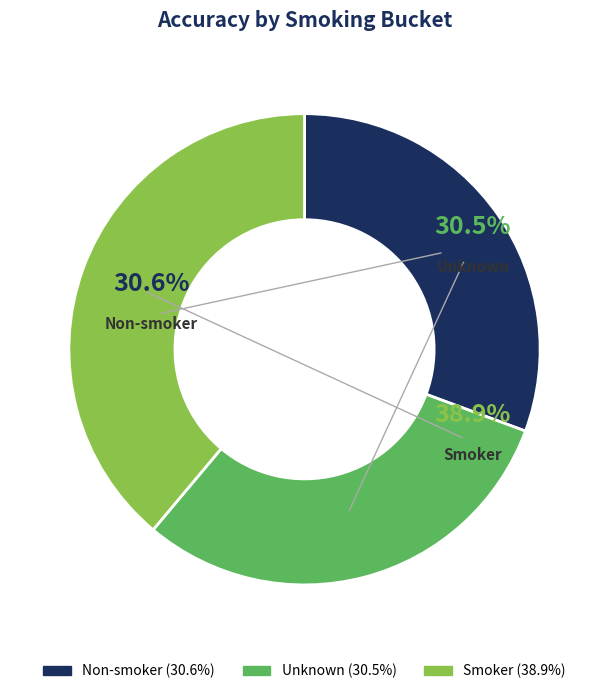

What is the largest slice in the pie chart?

Smoker